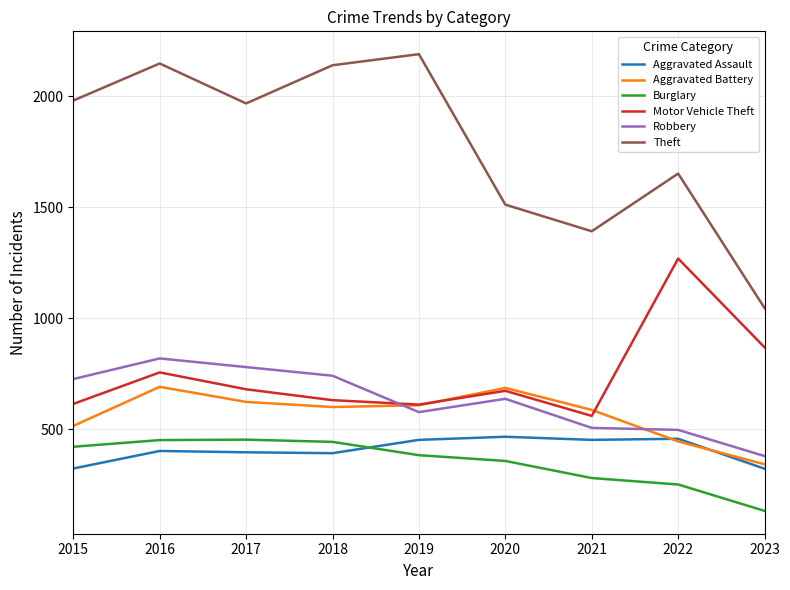

True or false: Aggravated Assault and Motor Vehicle Theft cross at least once.

False